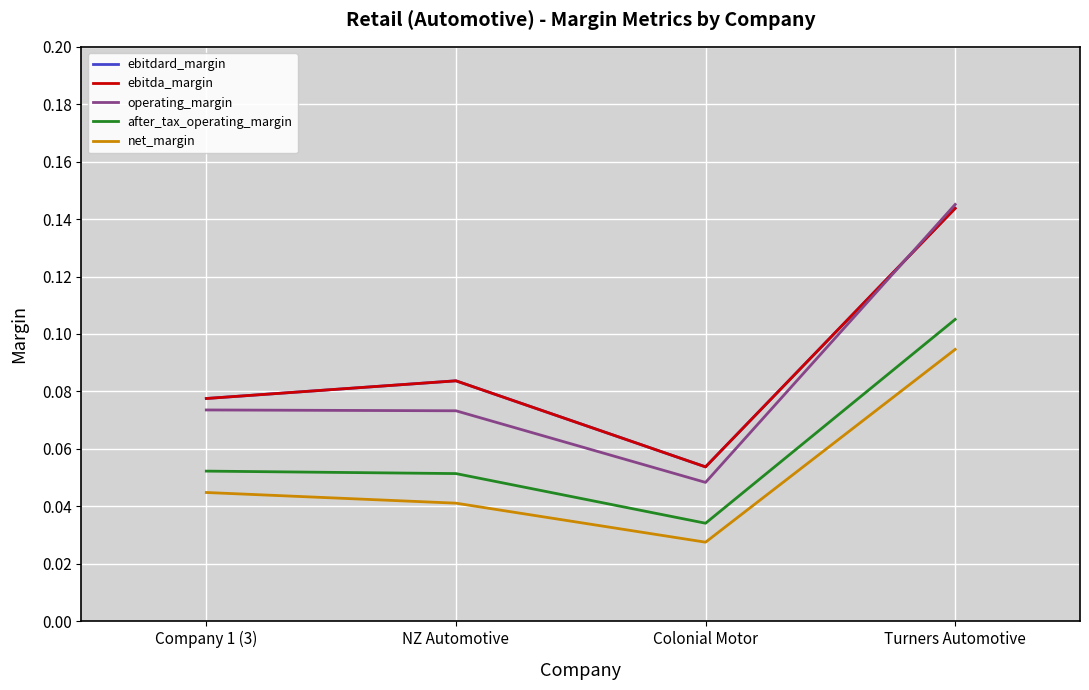

What is the value of the after_tax_operating_margin point at the 1st from the left?

0.1